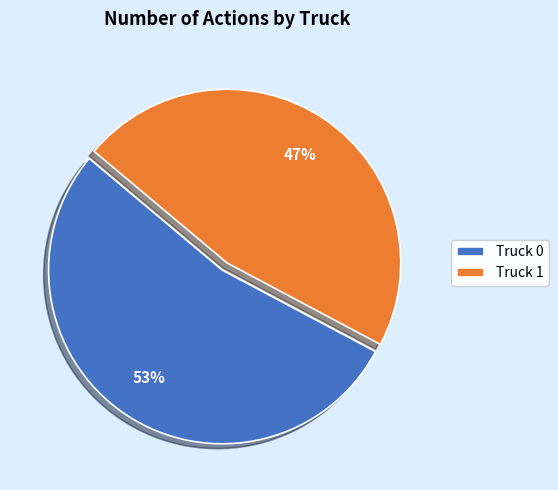

Which slice is the largest?

Truck 0